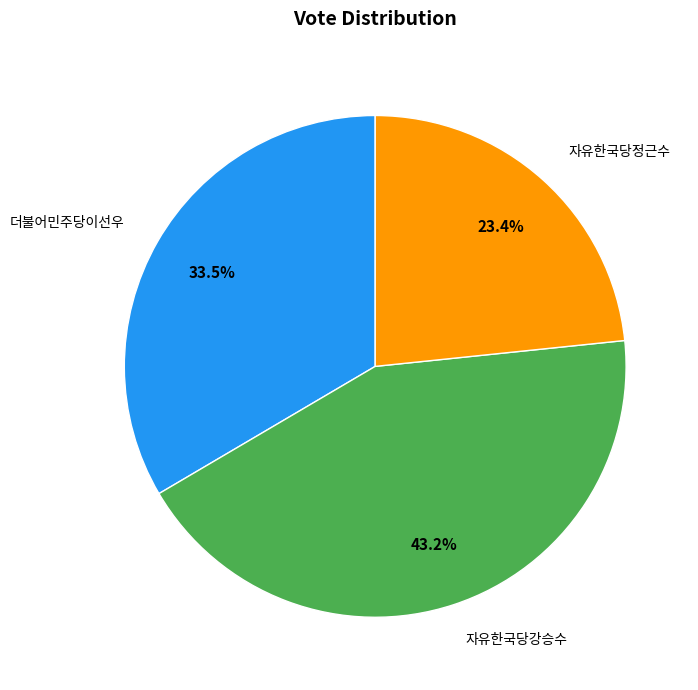

How many segments does this pie chart have?

3